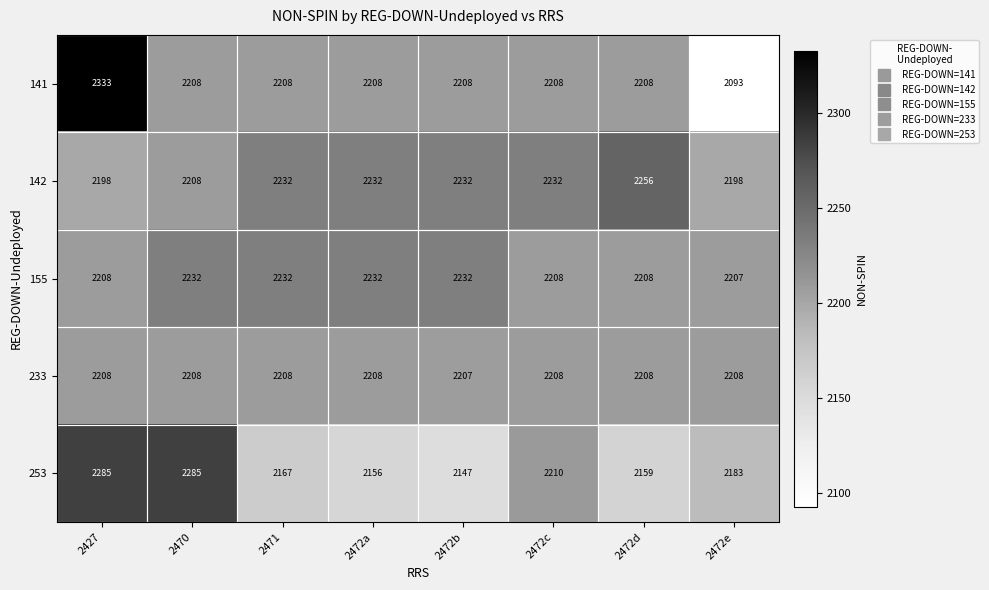

What is the spread (max minus min) of values at 2427?

135